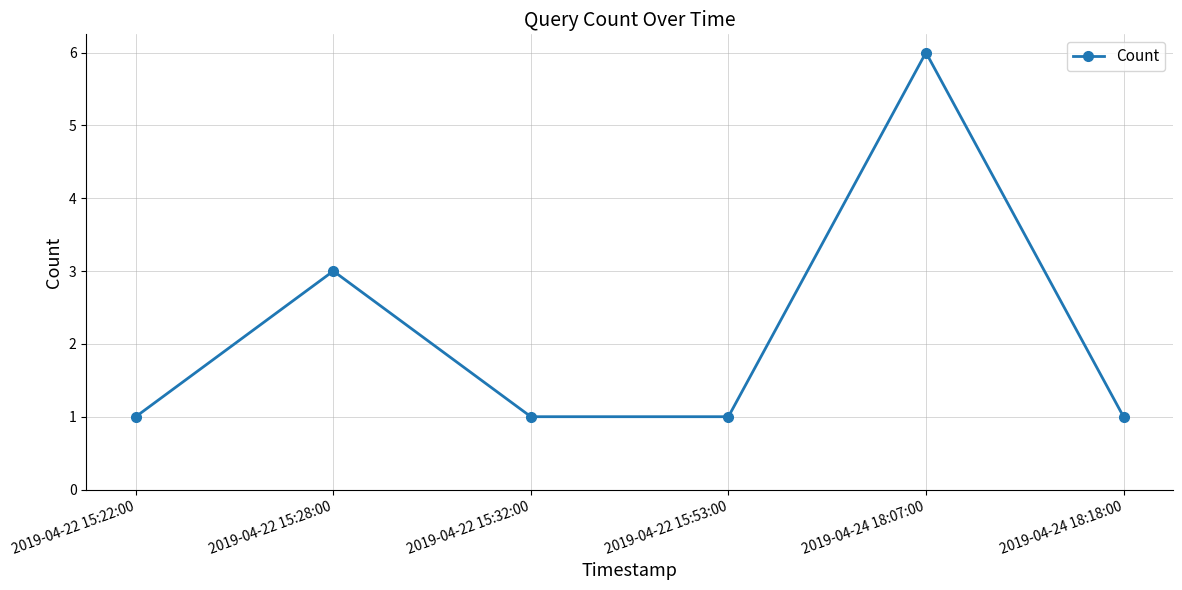

What is the label of the 3rd point from the left?

2019-04-22 15:32:00